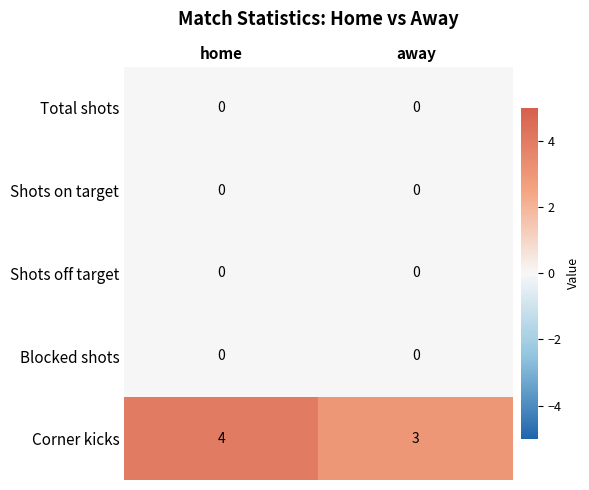

Reading right to left, transcribe all the data shown in this chart.

Total shots: 0	0
Shots on target: 0	0
Shots off target: 0	0
Blocked shots: 0	0
Corner kicks: 3	4